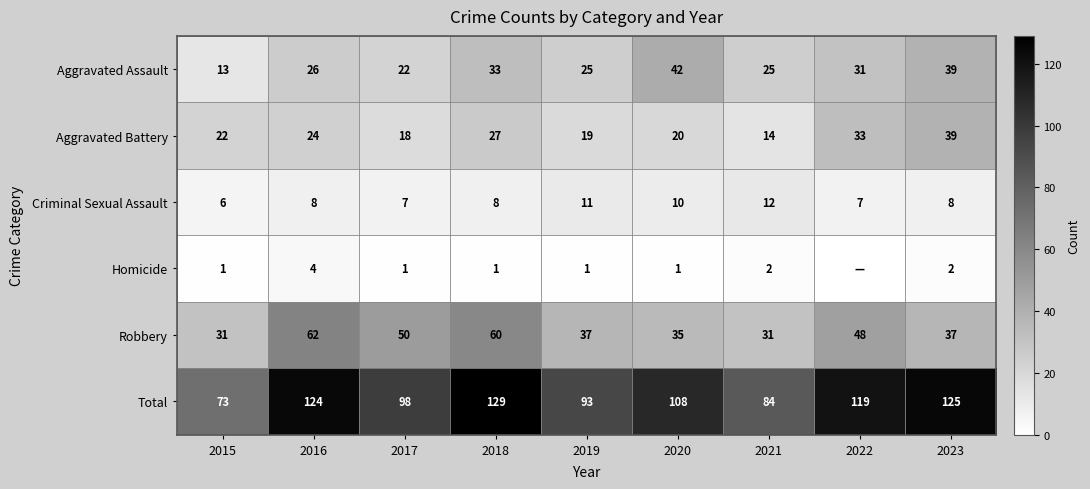

How many categories are shown in the chart?

9